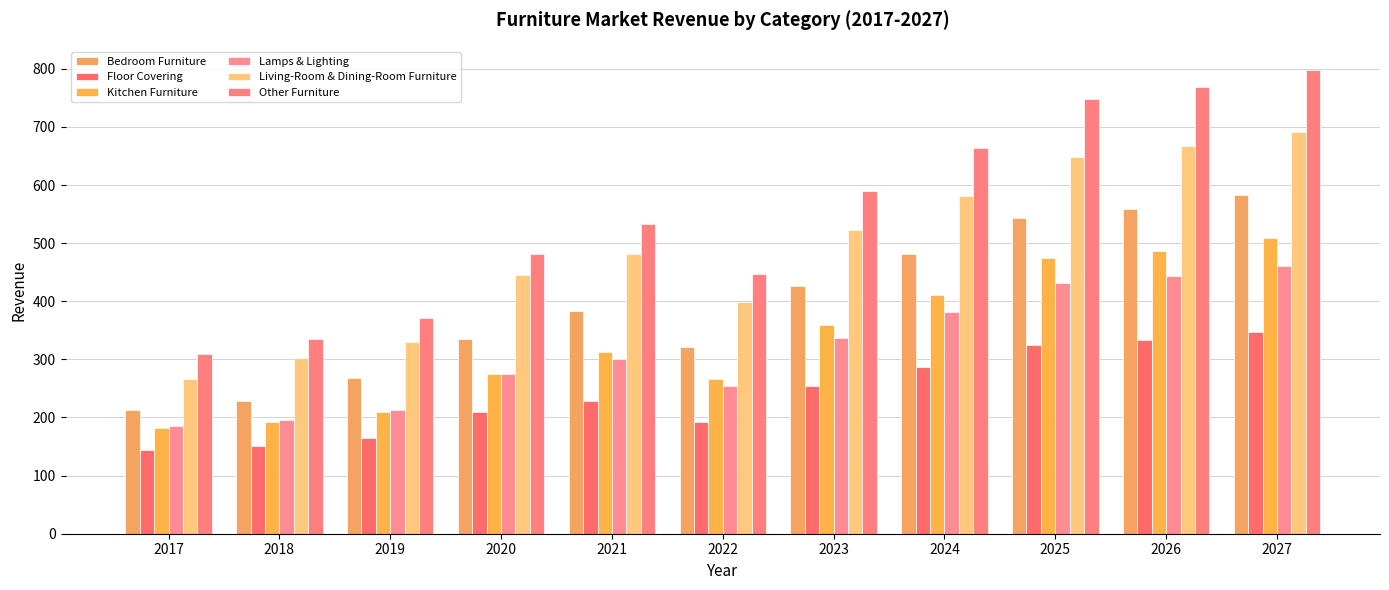

At which label does Kitchen Furniture first exceed 312?

2021